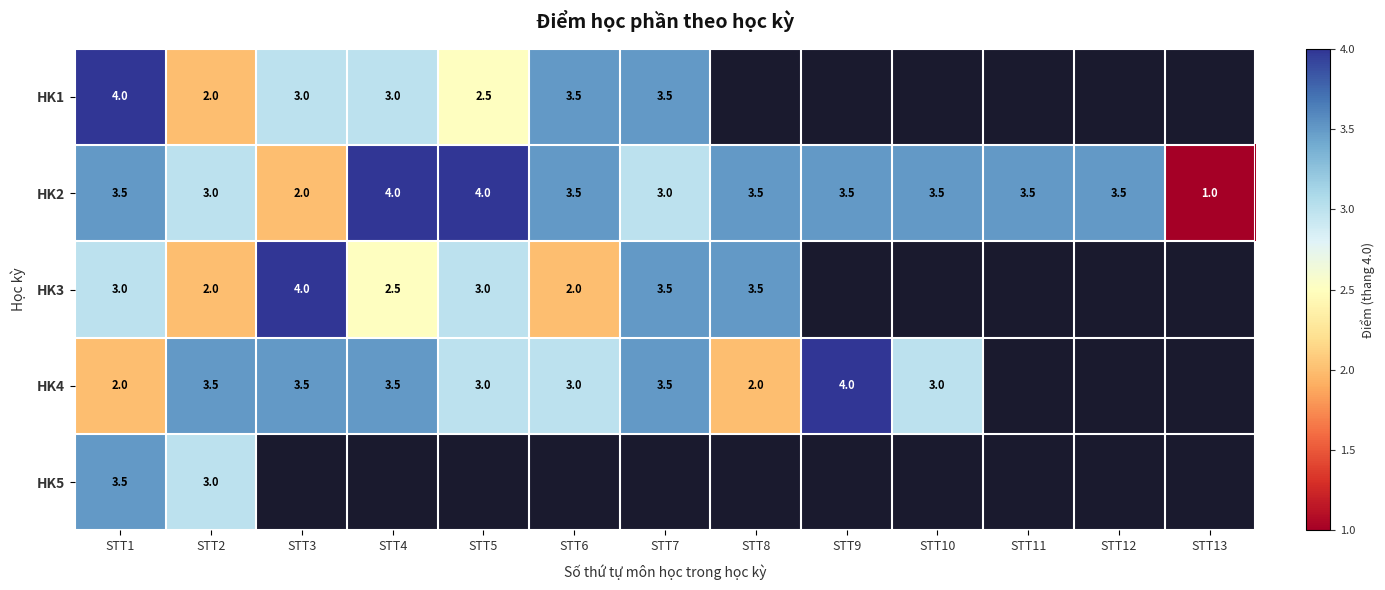

Which category has the highest value across all series?

STT1